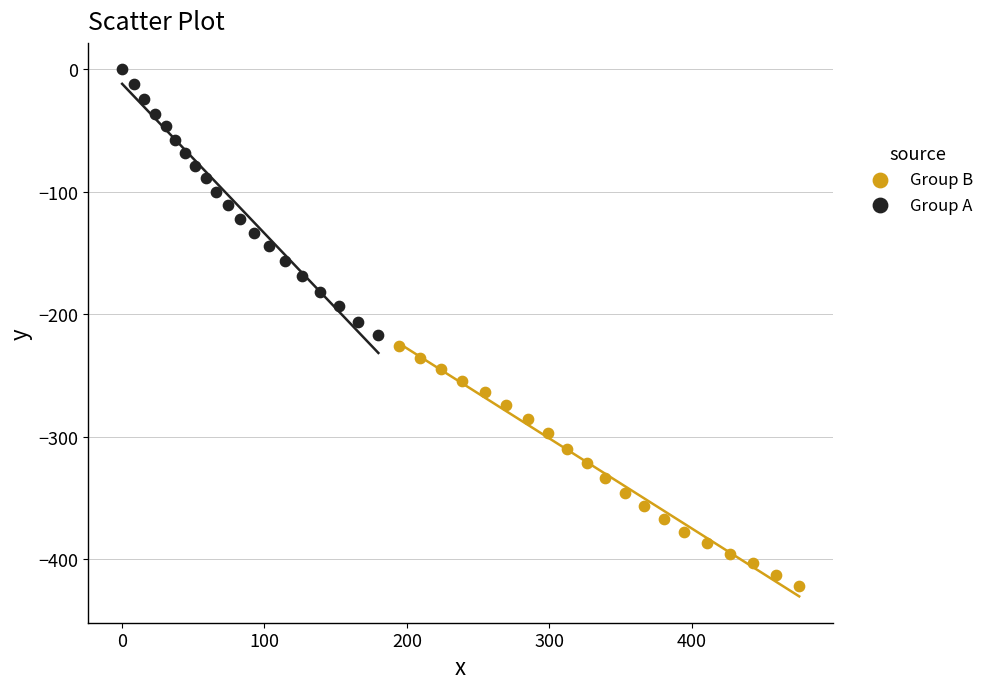

What are all the series names shown in the legend?

Group B, Group A